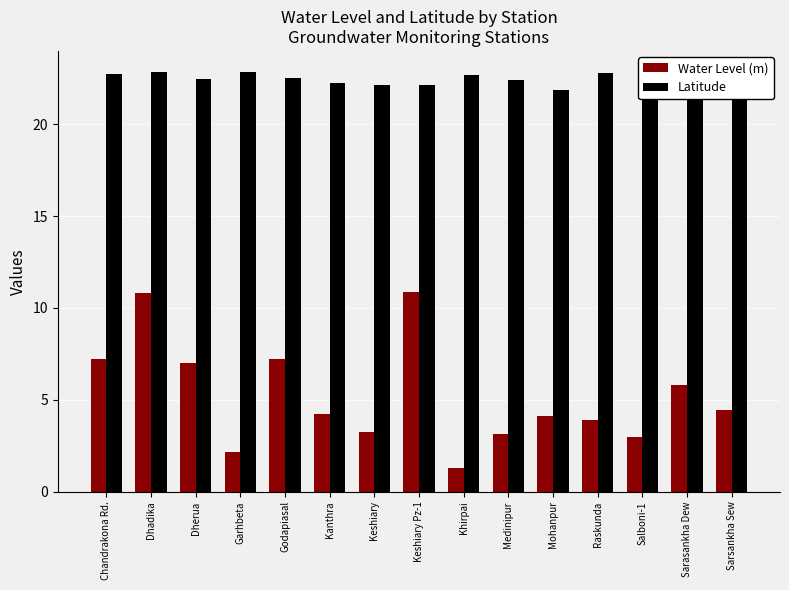

What is the difference between the highest and lowest values at Sarasankha Dew?

16.1